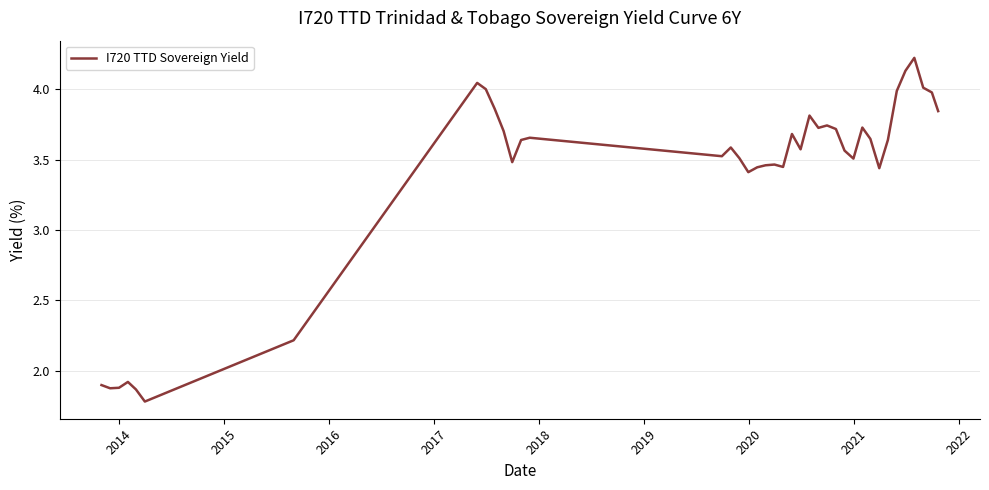

What is the smallest value displayed?

1.8